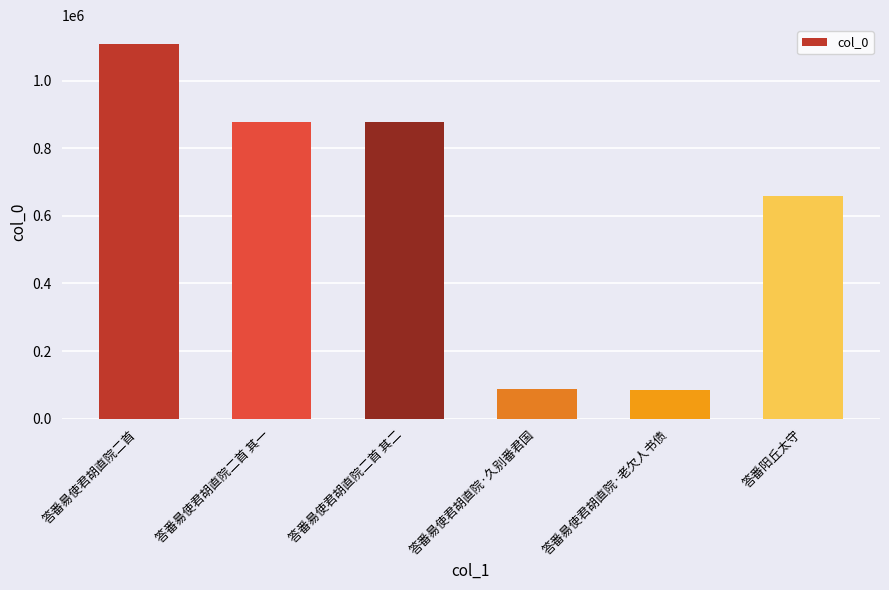

At which label is the value closest to 597255?

答番阳丘太守